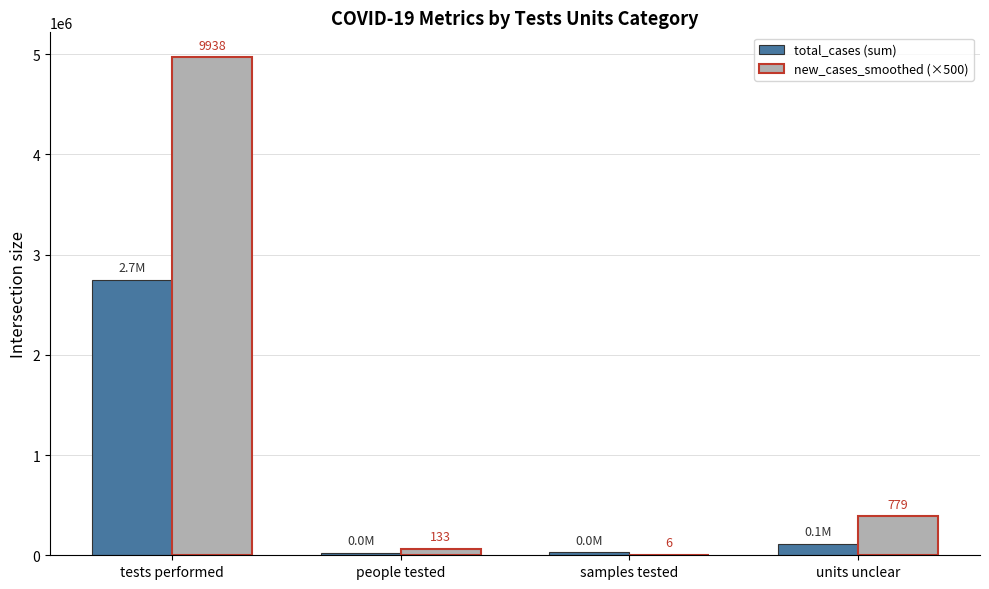

Reading left to right, transcribe all the data shown in this chart.

total_cases (sum): tests performed=2749033.0	people tested=22474.0	samples tested=30261.0	units unclear=115057.0
new_cases_smoothed (×500): tests performed=4968928.5	people tested=66643.0	samples tested=3071.0	units unclear=389500.0